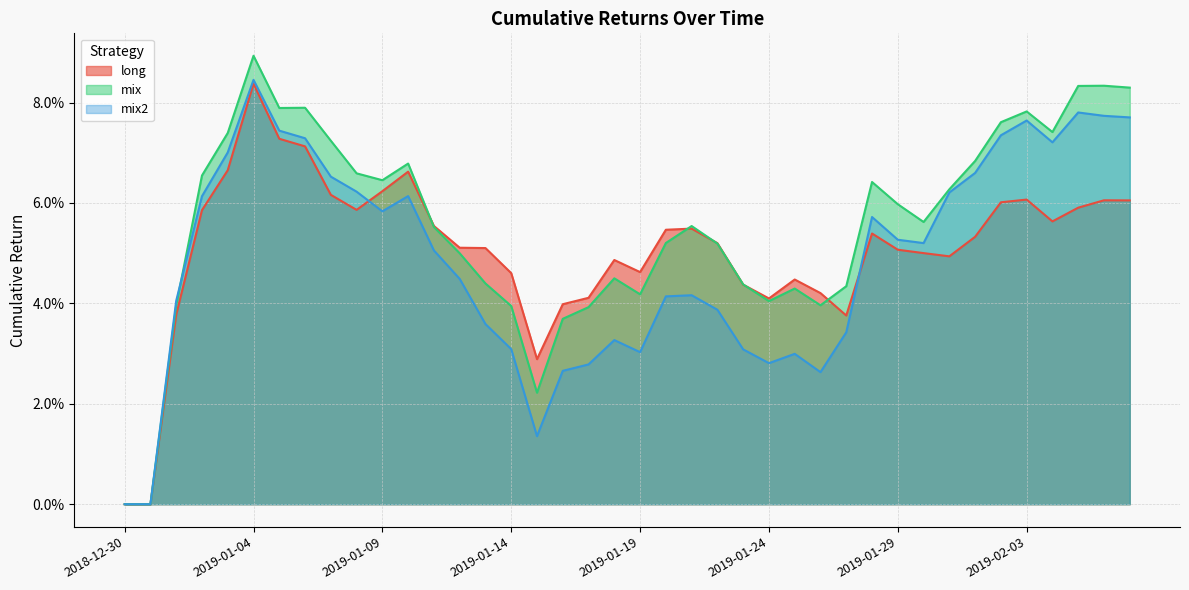

What is the maximum value shown in the chart?

0.1